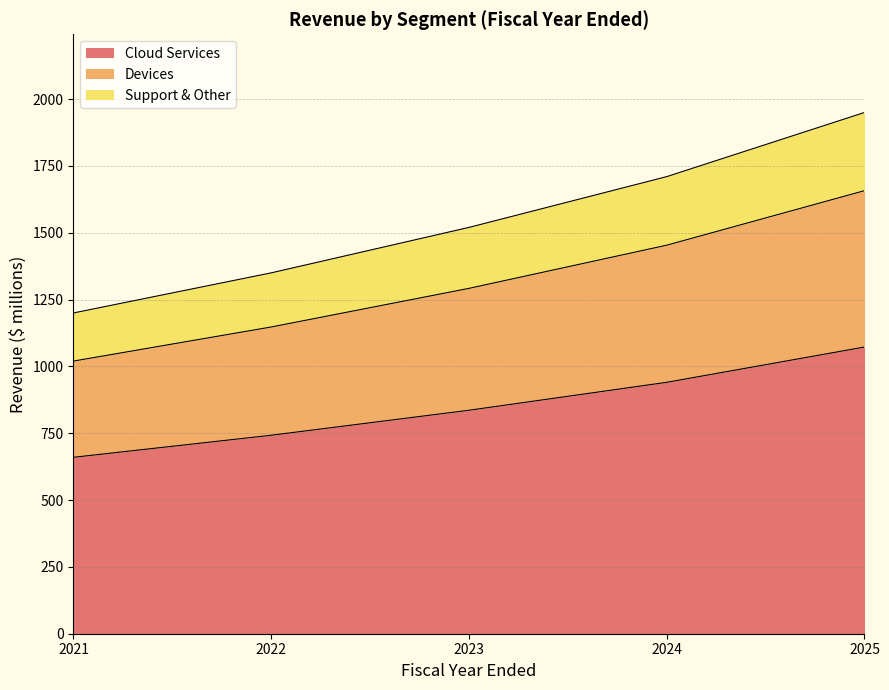

Is it true that Cloud Services equals 742.5 at 2022?

True